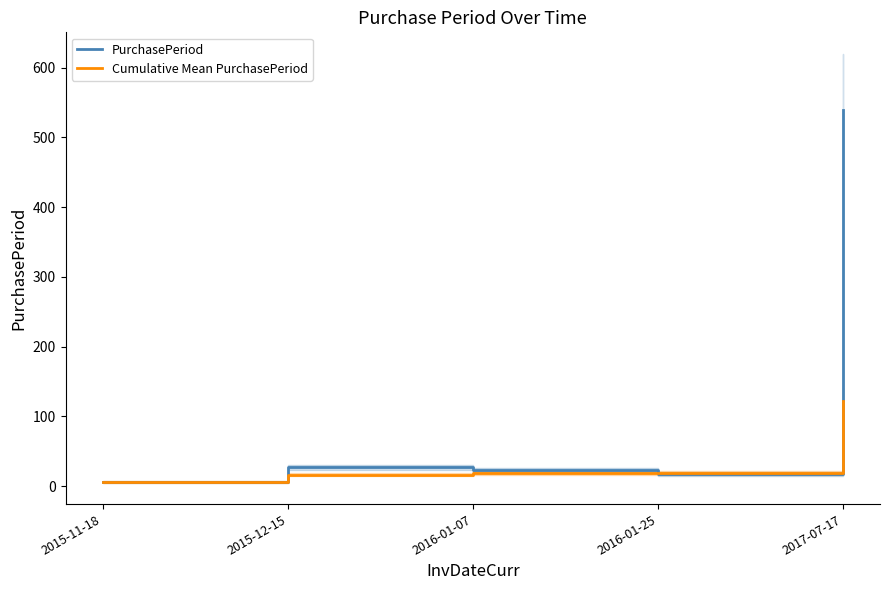

Reading left to right, transcribe all the data shown in this chart.

PurchasePeriod: 6.0	27.0	23.0	18.0	539.0
Cumulative Mean PurchasePeriod: 6.0	16.5	18.7	18.5	122.6